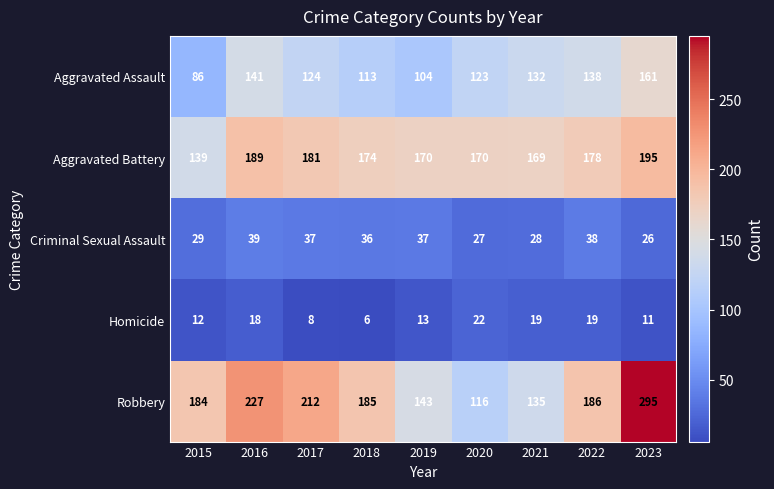

How many data points does each series have?

9